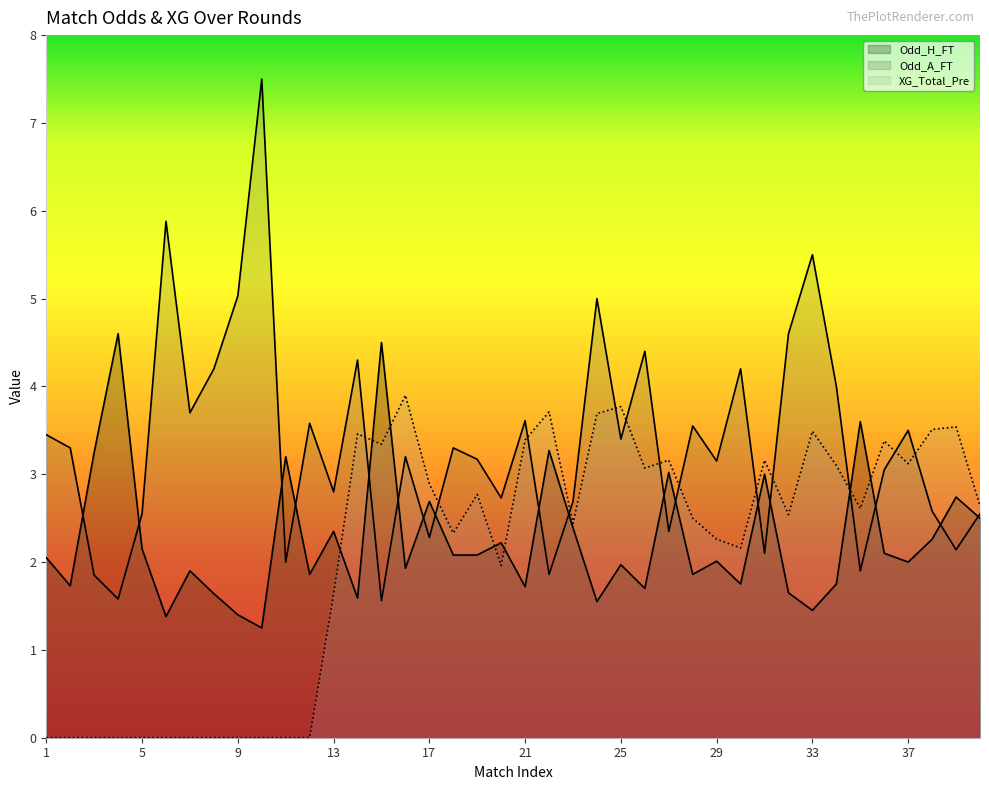

The Odd_H_FT series shows 0.7 at 22. True or false?

False